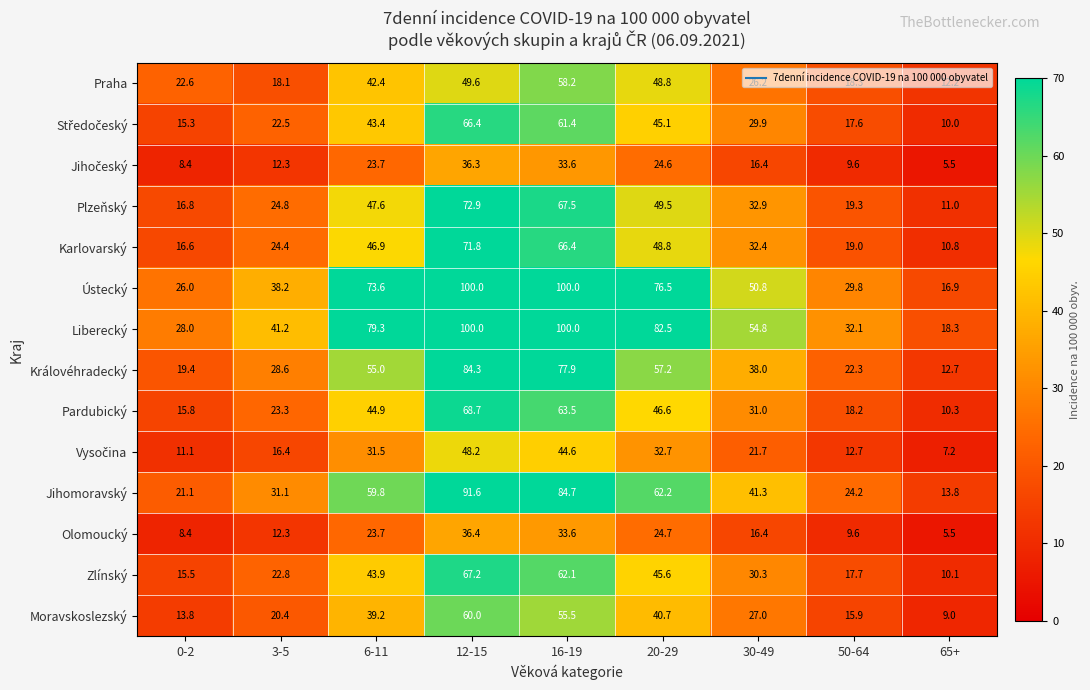

How many categories are shown in the chart?

9